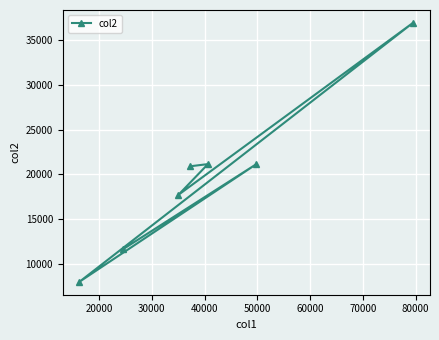

What is the sum of all values?

137585